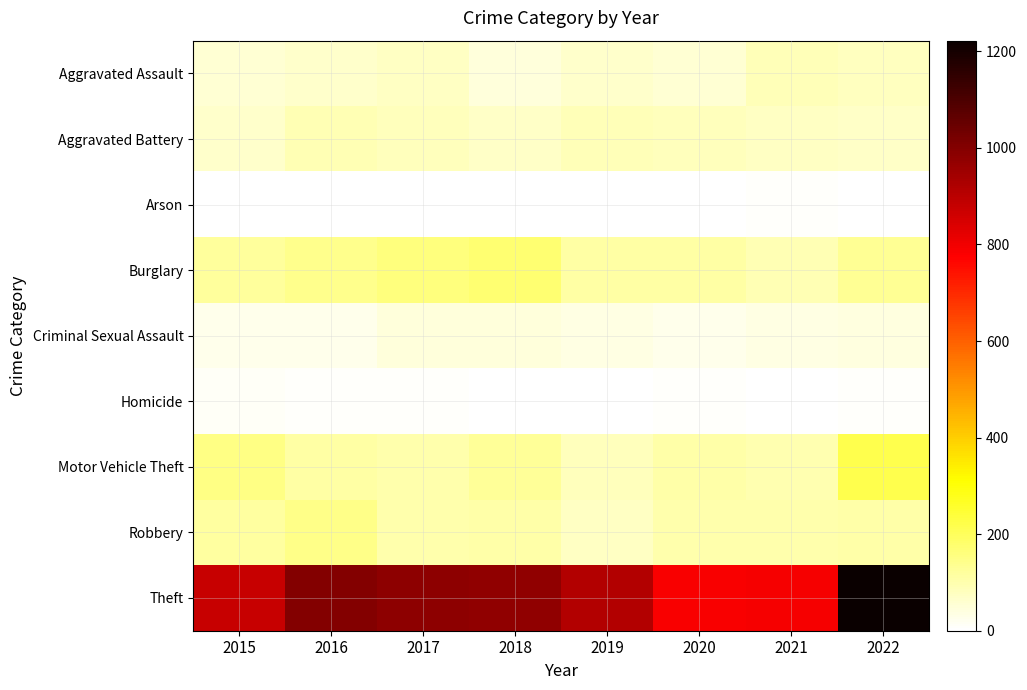

Count the number of categories in the chart.

8